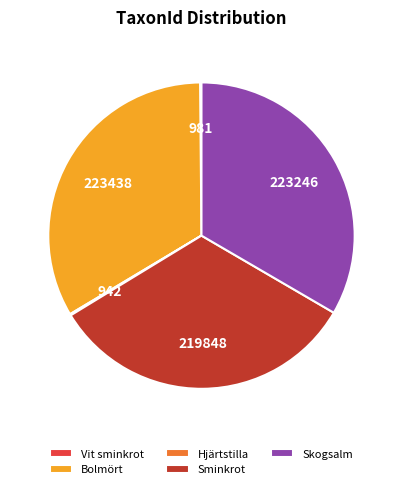

Does Skogsalm account for over 50% of the chart?

No